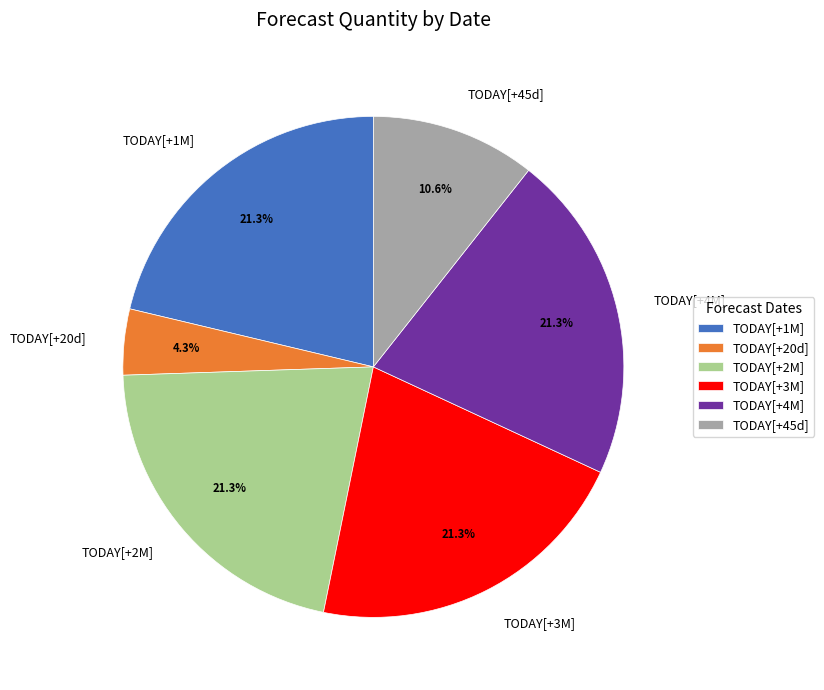

Count the number of slices in the pie.

6